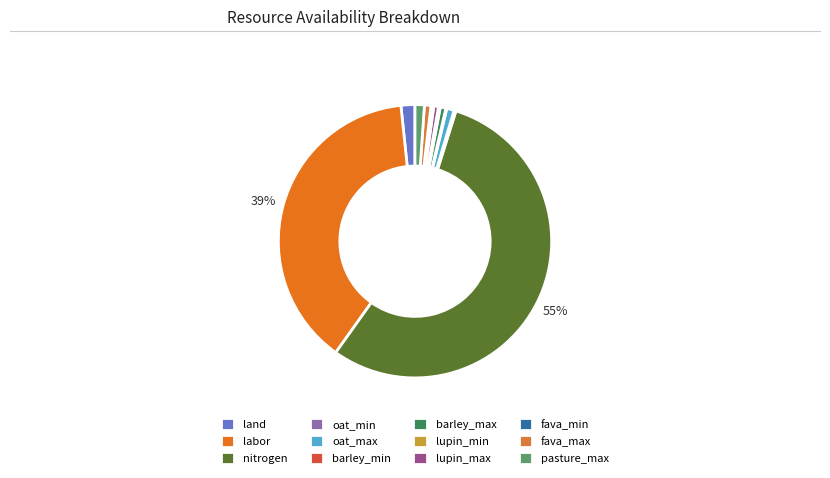

What percentage is NOT represented by pasture_max?

98.9%